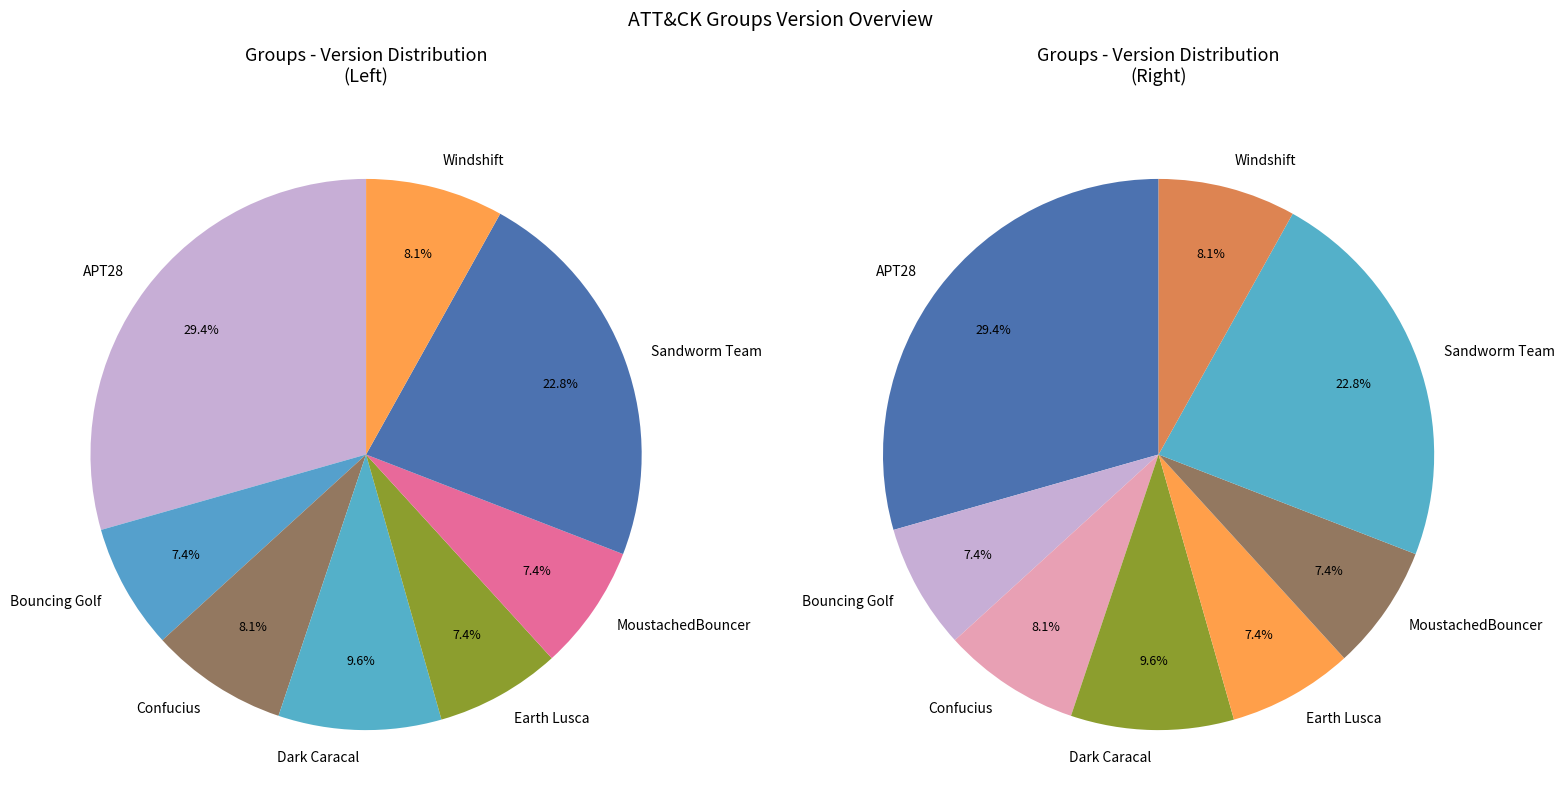

How many slices are in this pie chart?

8